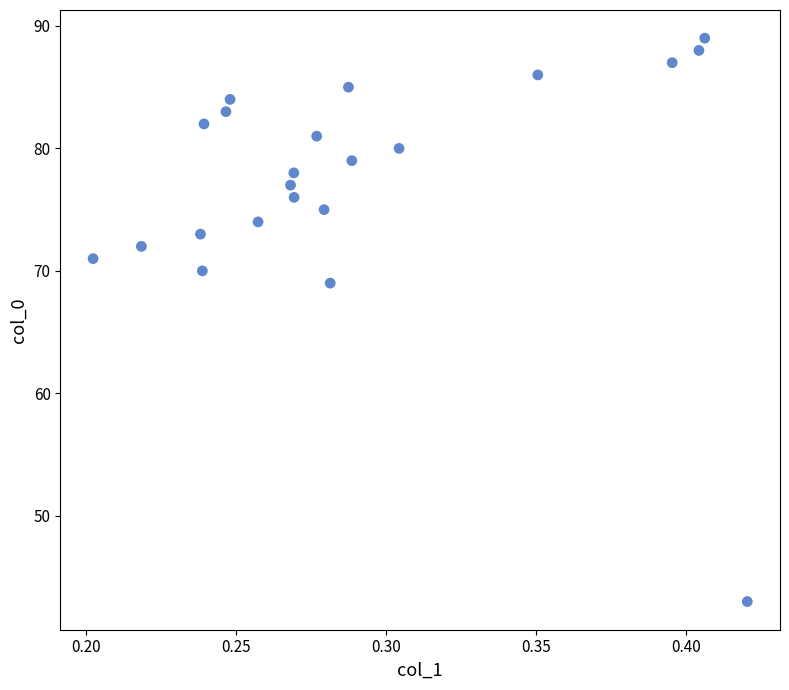

What is the range of Y values (max minus min)?

46